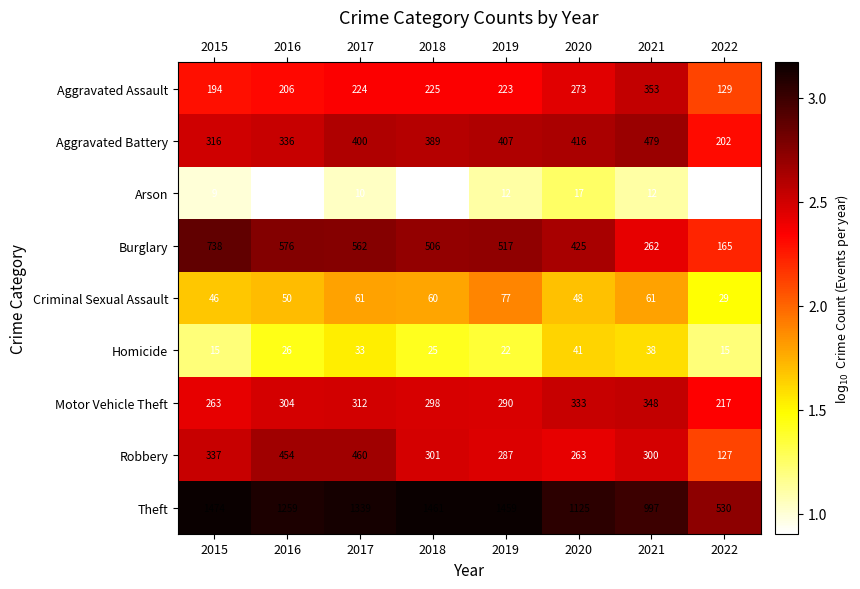

List the series in order of their peak value, lowest first.

Arson, Homicide, Criminal Sexual Assault, Motor Vehicle Theft, Aggravated Assault, Robbery, Aggravated Battery, Burglary, Theft